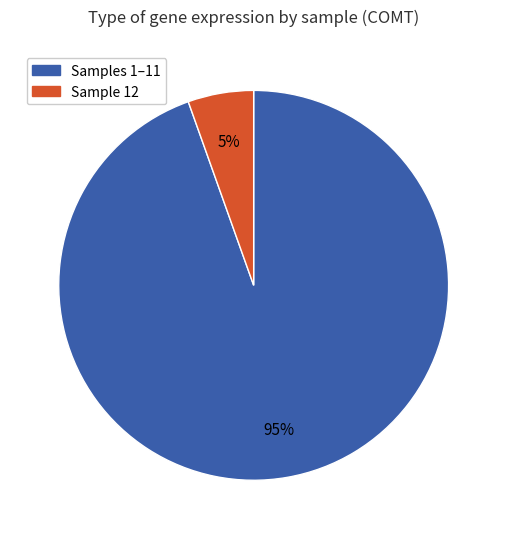

To the nearest percent, what is the average slice percentage?

50%